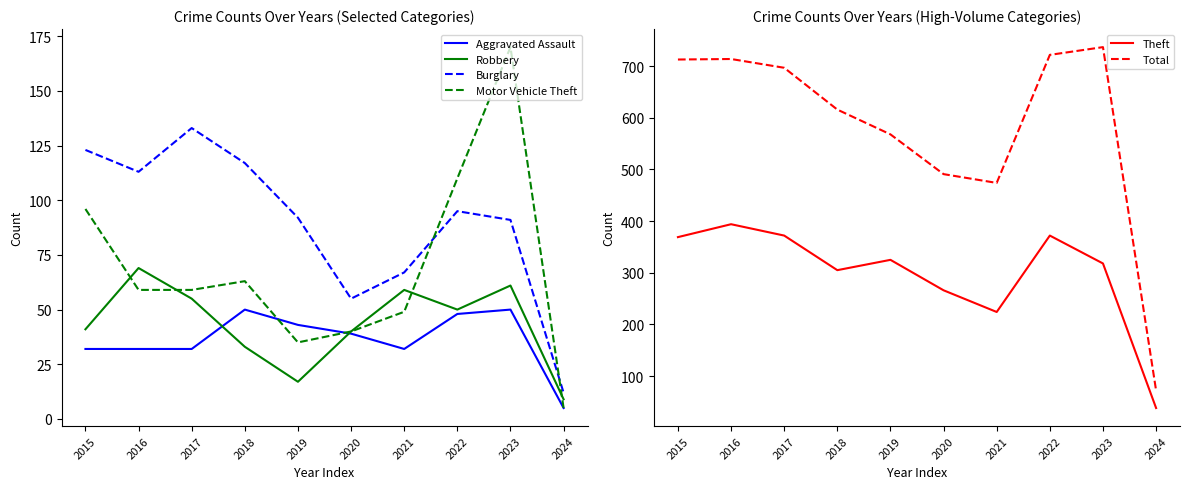

Reading left to right, transcribe all the data shown in this chart.

Aggravated Assault: 32	32	32	50	43	39	32	48	50	5
Robbery: 41	69	55	33	17	40	59	50	61	9
Burglary: 123	113	133	117	92	55	67	95	91	12
Motor Vehicle Theft: 96	59	59	63	35	40	49	110	170	5
Theft: 369	394	372	305	325	266	224	372	318	38
Total: 713	714	697	616	568	491	474	722	737	72